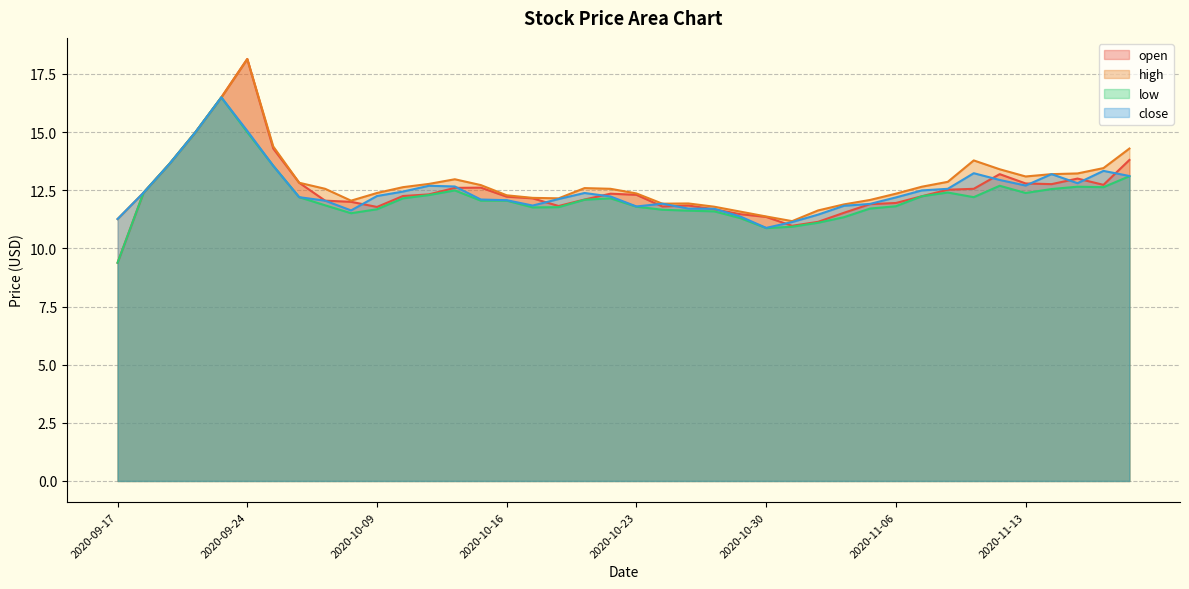

What is the label of the 36th point from the right?

2020-09-23